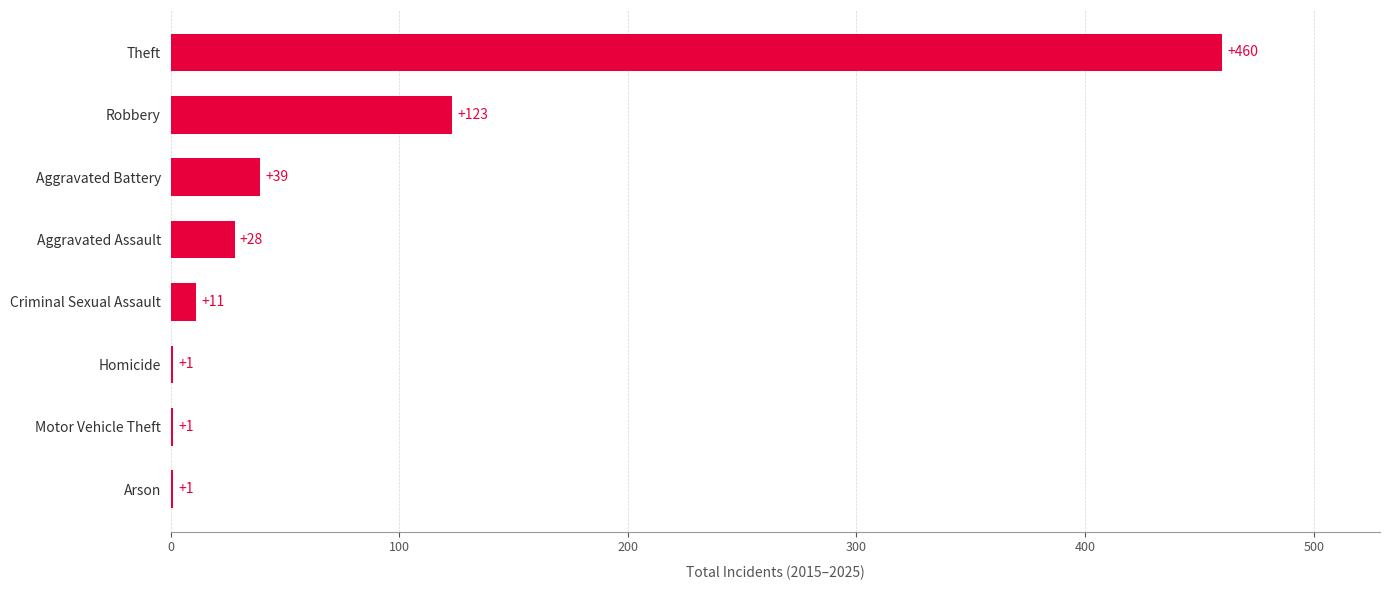

At which label is the value closest to 230?

Robbery